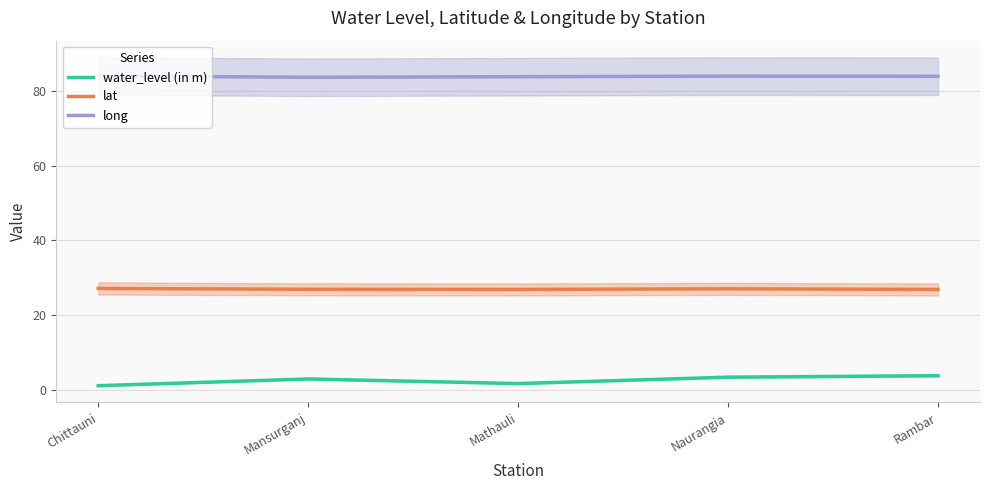

What is the difference between the second highest and second lowest values in the long series?

0.2